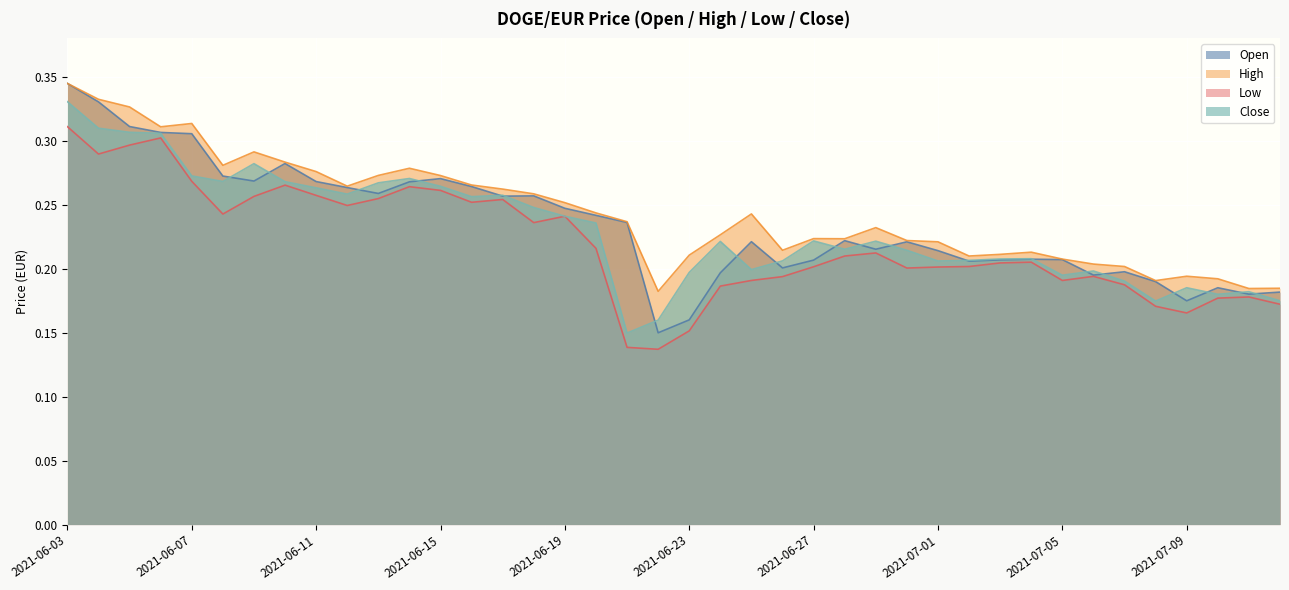

Which series has the largest total across all categories?

High